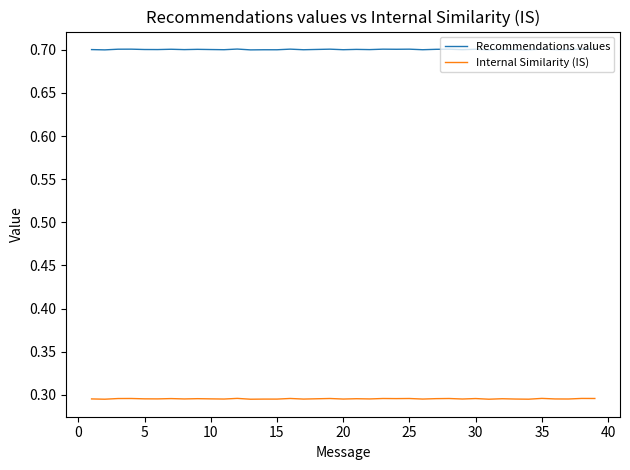

True or false: Internal Similarity (IS) and Recommendations values cross at least once.

False